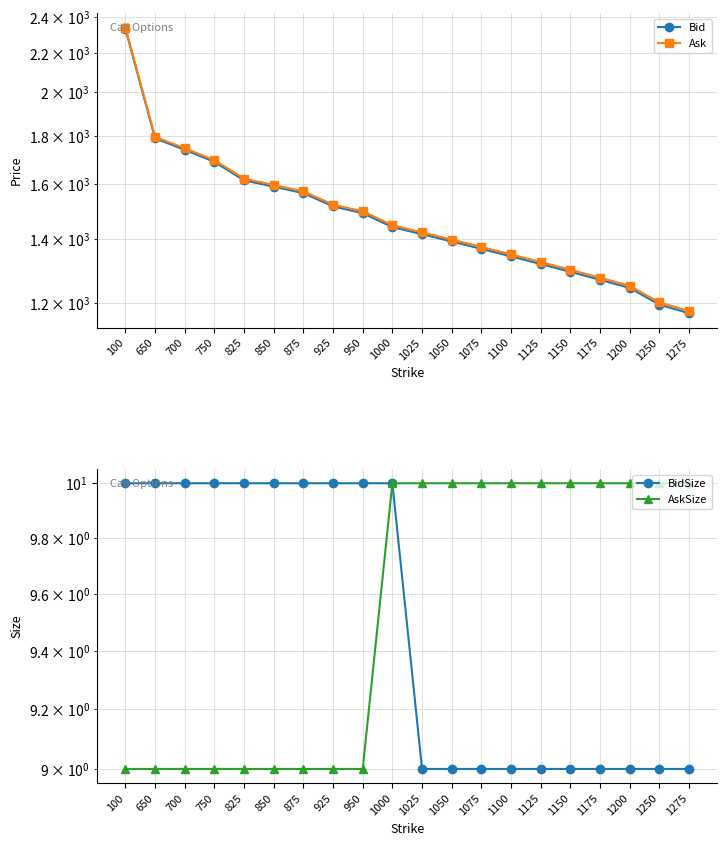

True or false: Bid and BidSize intersect in this chart.

False